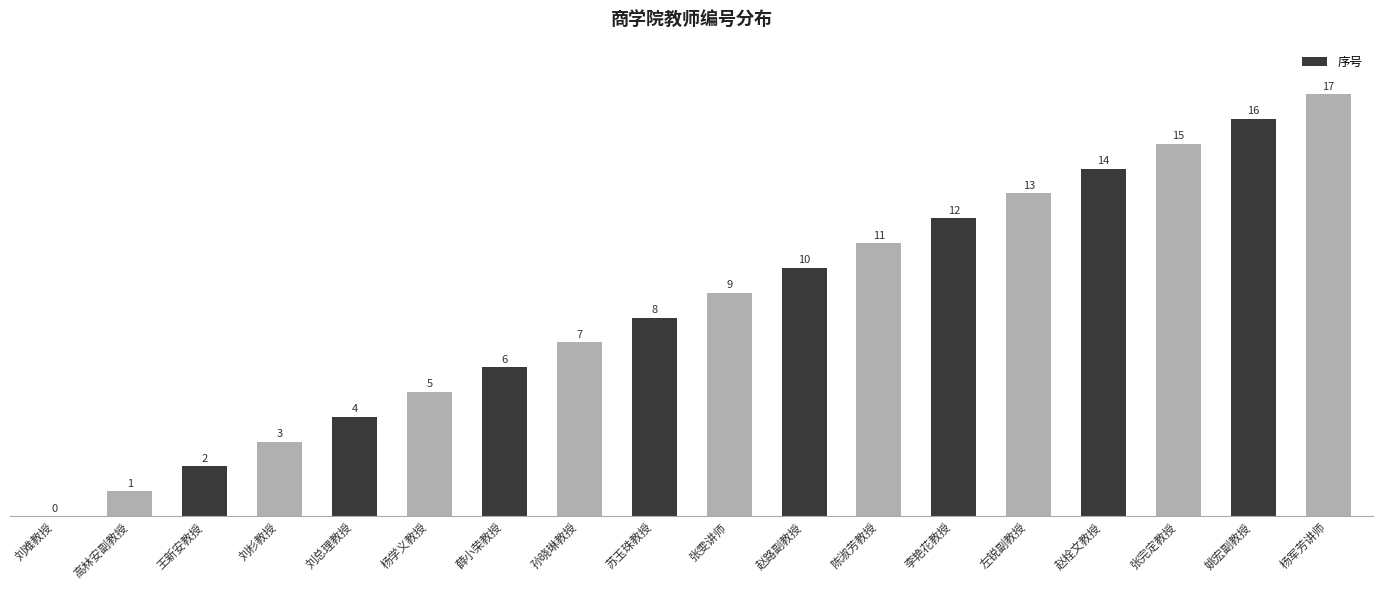

Reading left to right, extract all data points from this chart.

0	1	2	3	4	5	6	7	8	9	10	11	12	13	14	15	16	17